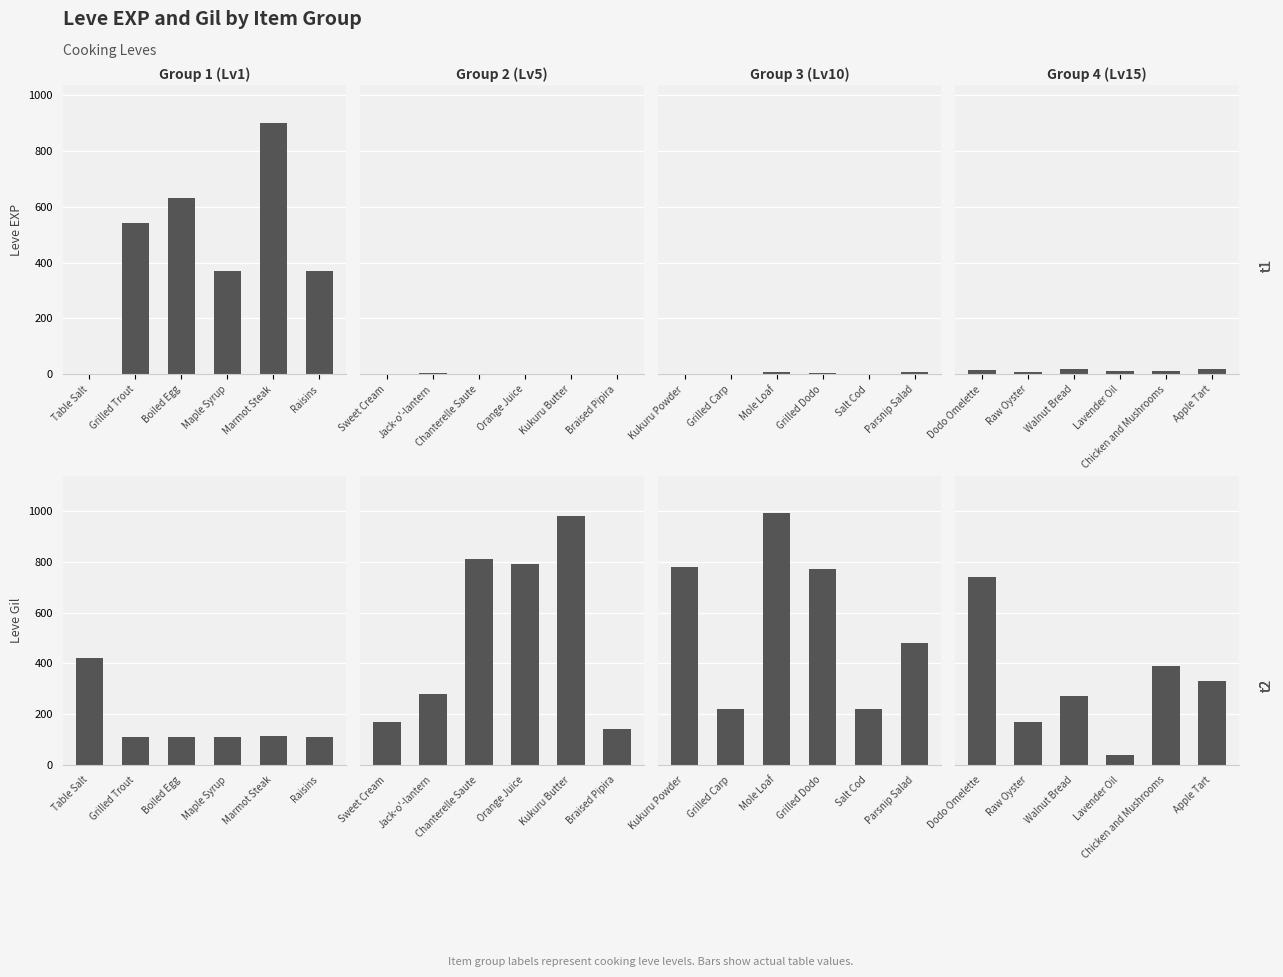

What is the sum of all Group 1 (Lv1) values?

981